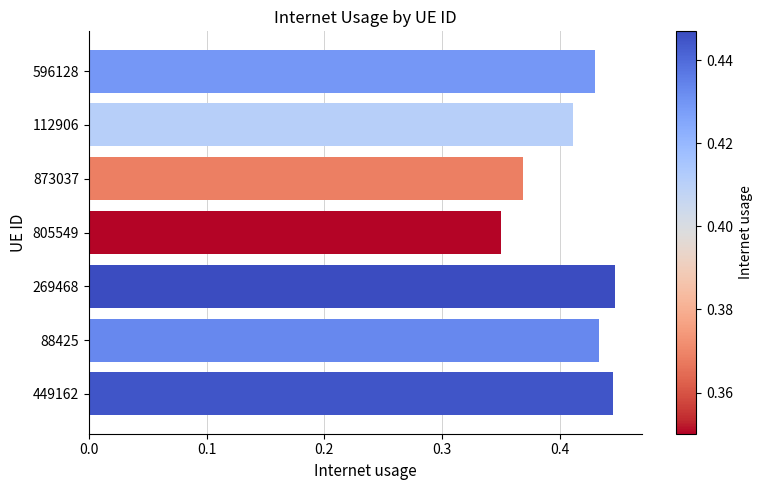

What is the sum of the values at 873037 and 449162?

0.8